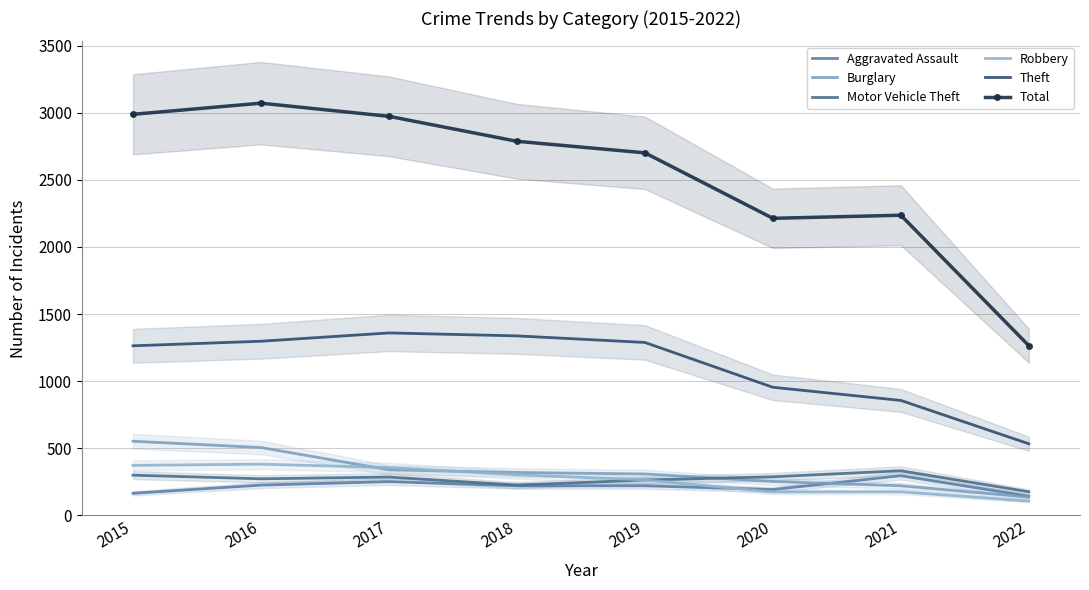

Rank the categories by Total value from highest to lowest.

2016, 2015, 2017, 2018, 2019, 2021, 2020, 2022